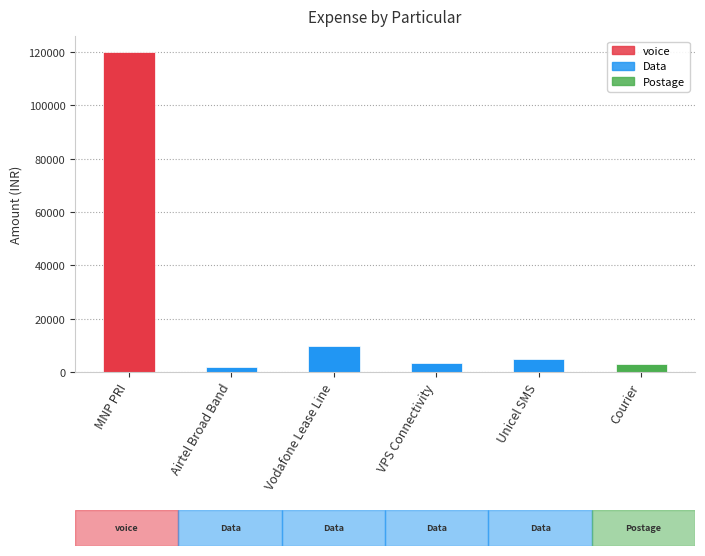

What is the maximum value shown in the chart?

120000